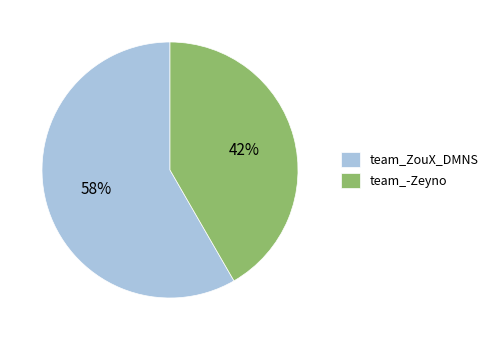

Which category has the biggest portion of the pie?

team_ZouX_DMNS